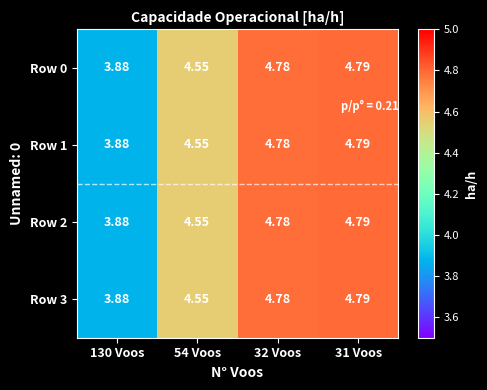

Is the value of Row 0 at 32 Voos greater than the value of Row 2 at 54 Voos?

Yes